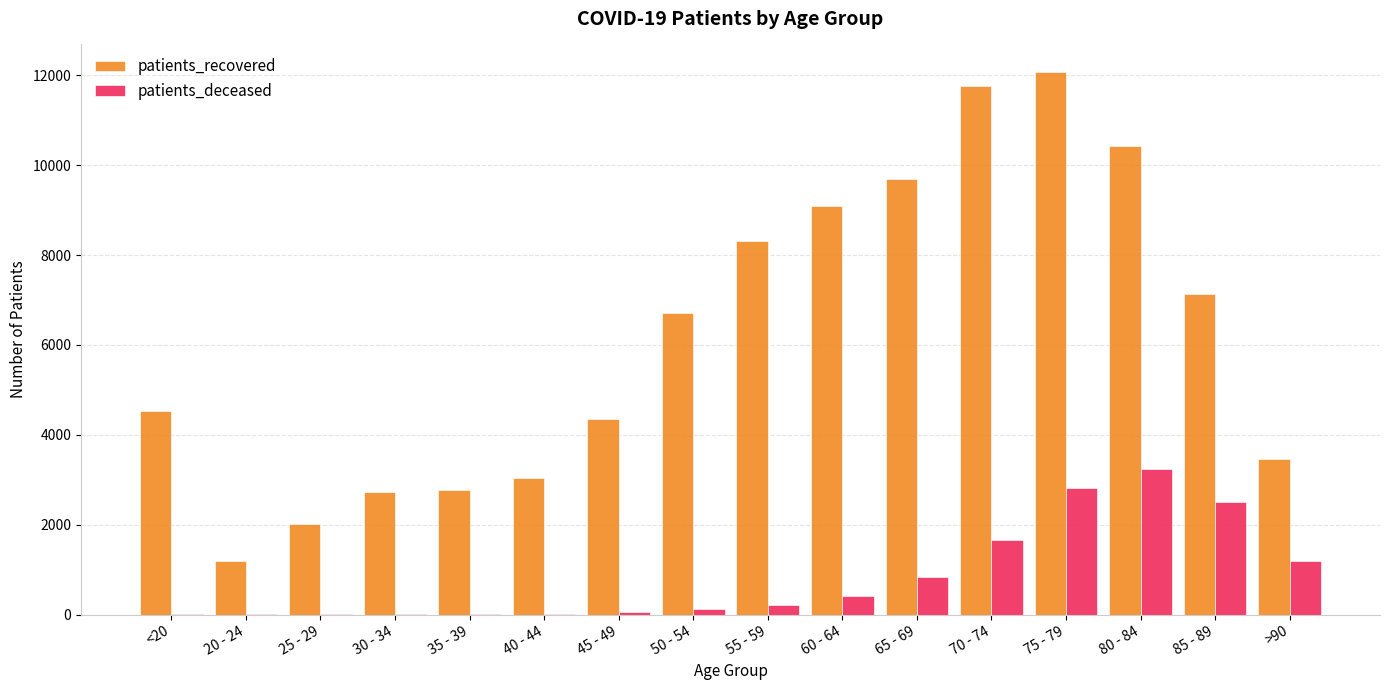

Which category has the highest value in the patients_deceased series?

80 - 84